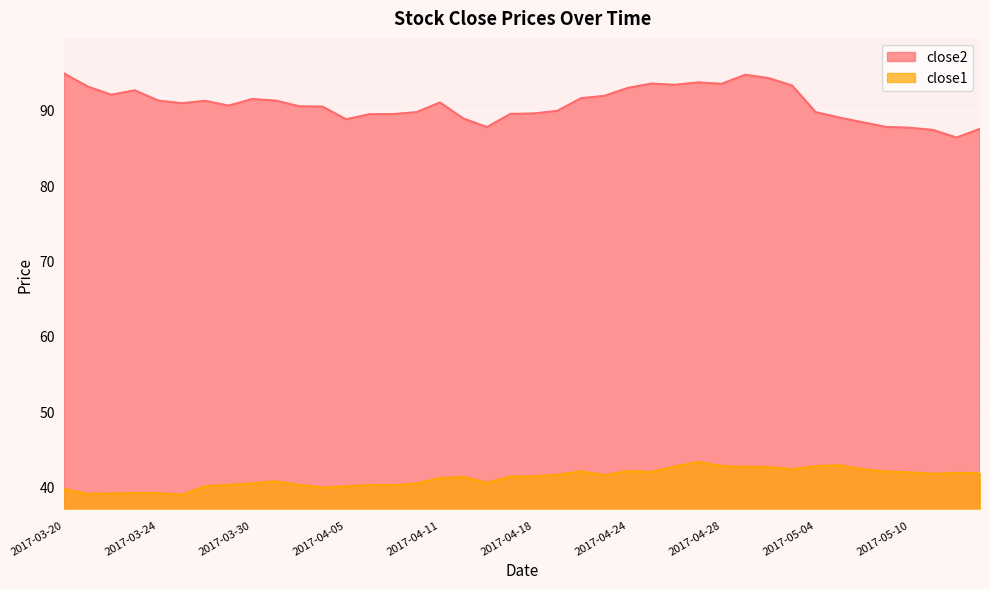

True or false: close2 has a value of 120.0 at 2017-05-08.

False